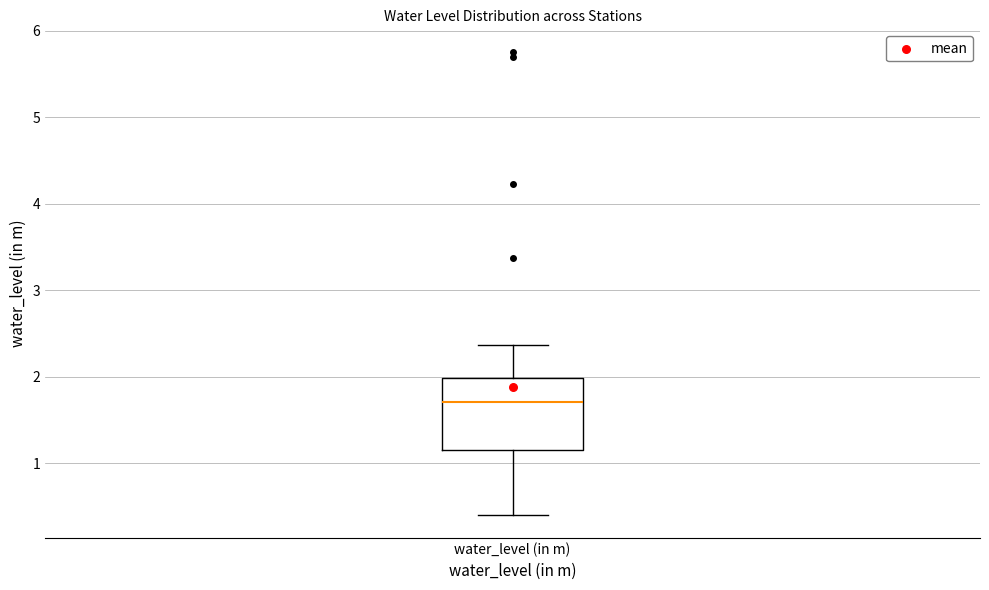

Where does the lower whisker of the box for water_level (in m) end on the y-axis? The values are not printed on the chart, so give them approximately, as read against the axis.

0.4